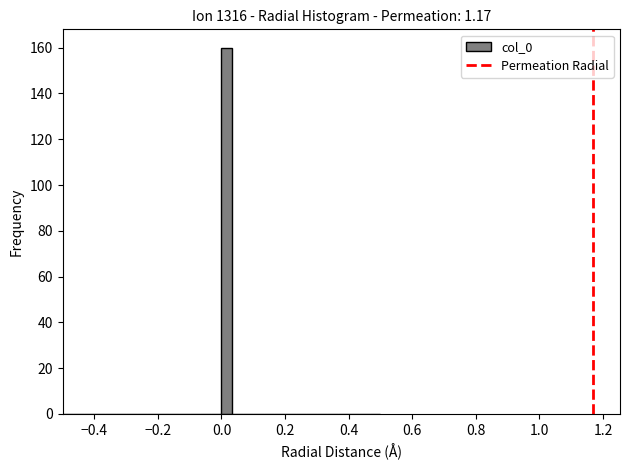

Around what value on the x-axis is the tallest bar? Give the approximate position of its centre, as read against the axis.

0.02